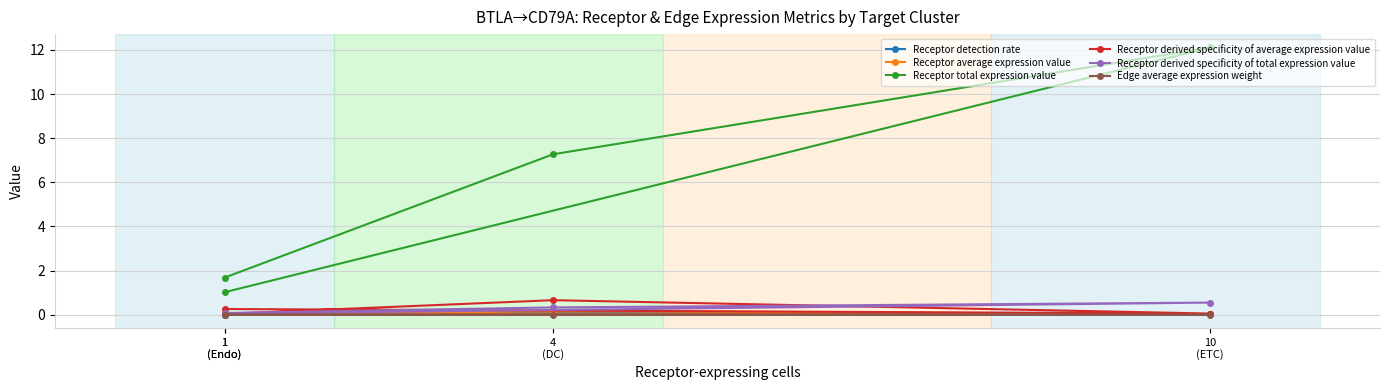

Which series has the largest range (max minus min)?

Receptor total expression value